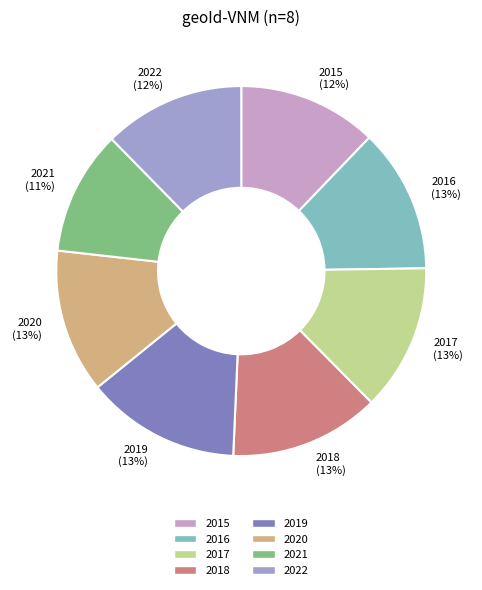

True or false: 2017 accounts for 13% of the total.

True